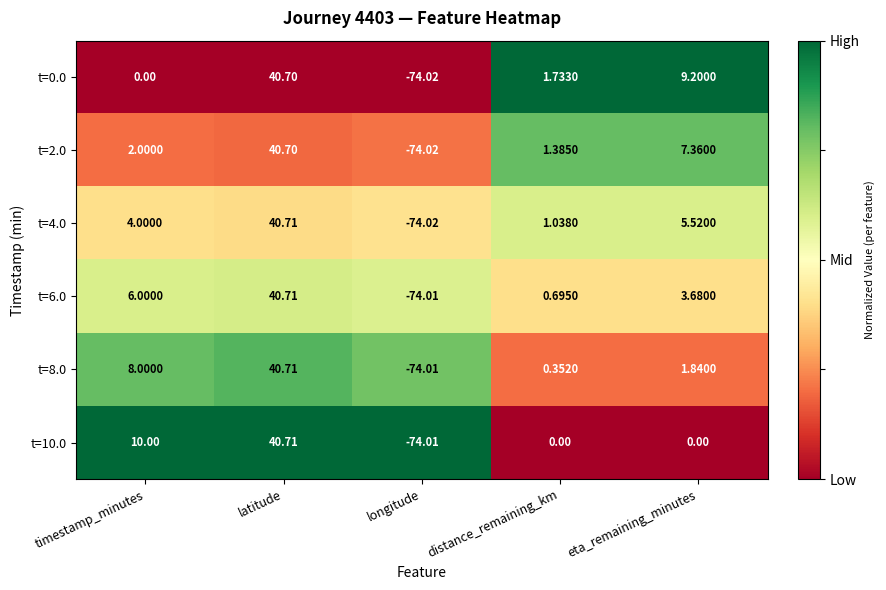

Which series has the largest total across all categories?

t=0.0